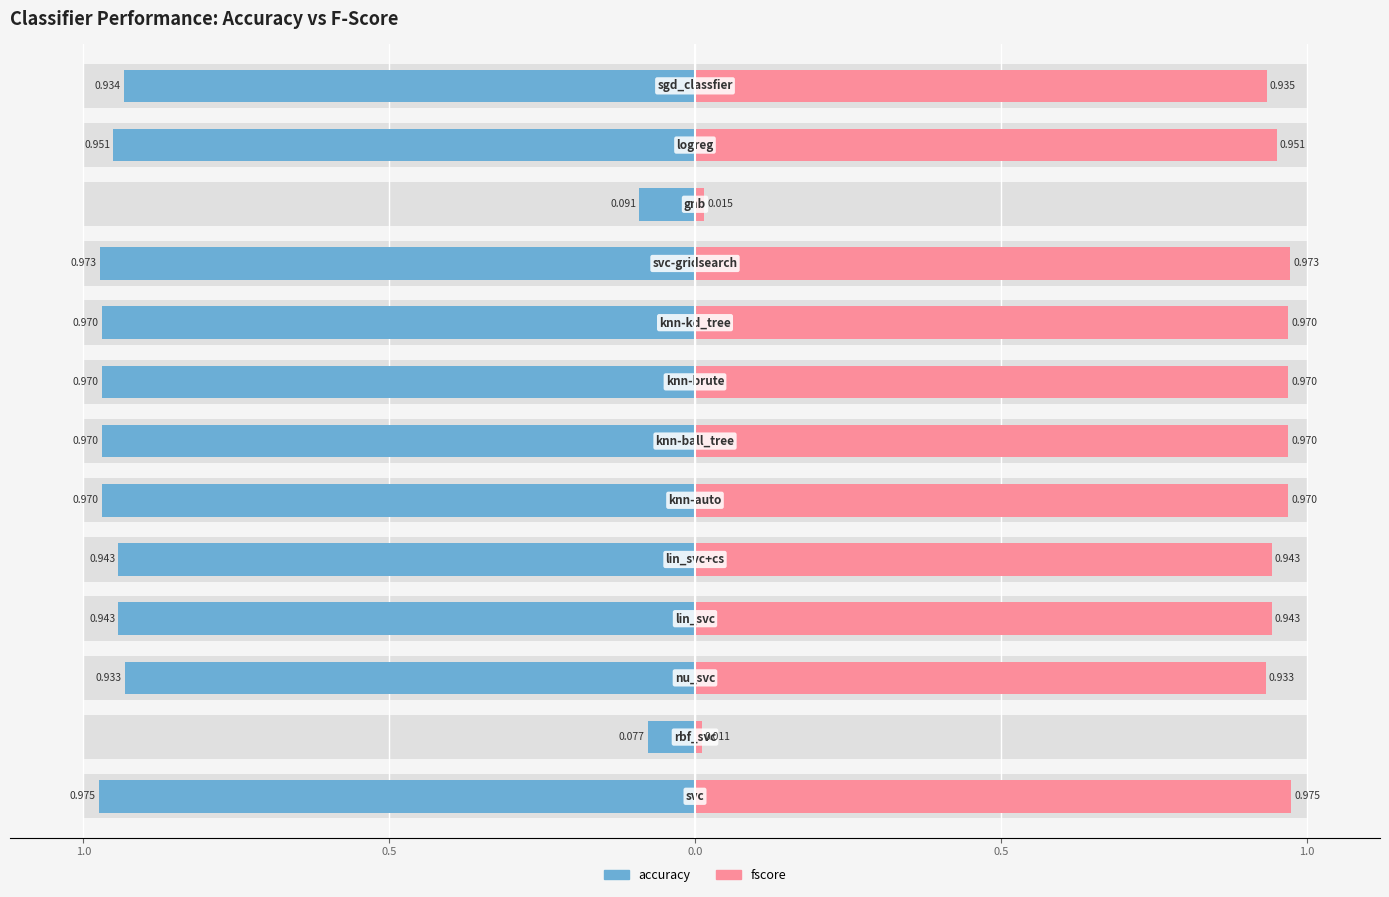

At how many categories does at least one series exceed 0?

13